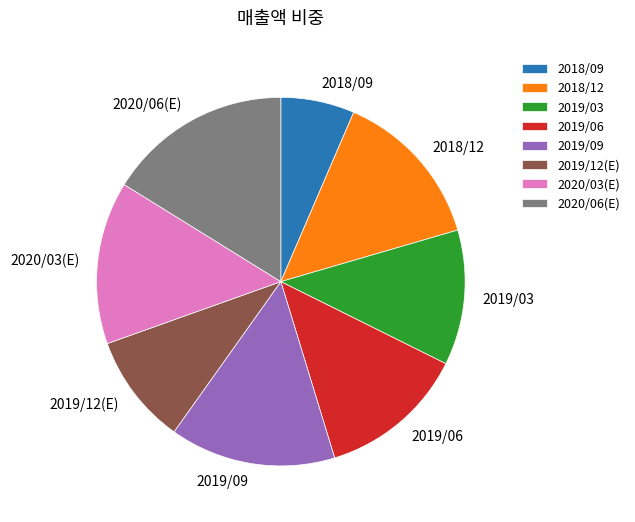

Between 2019/09 and 2019/06, which is larger?

2019/09